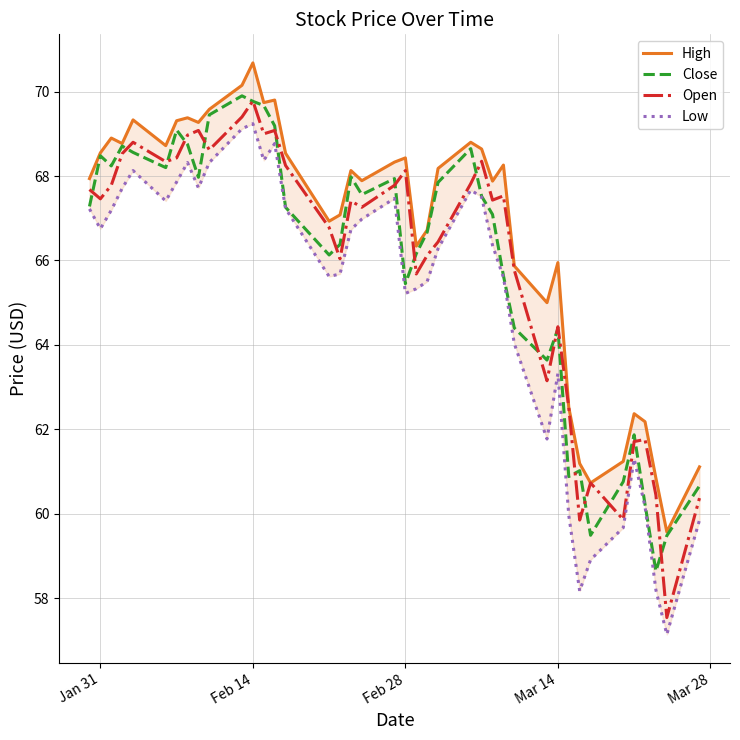

What is the highest value of the Close series?

69.9